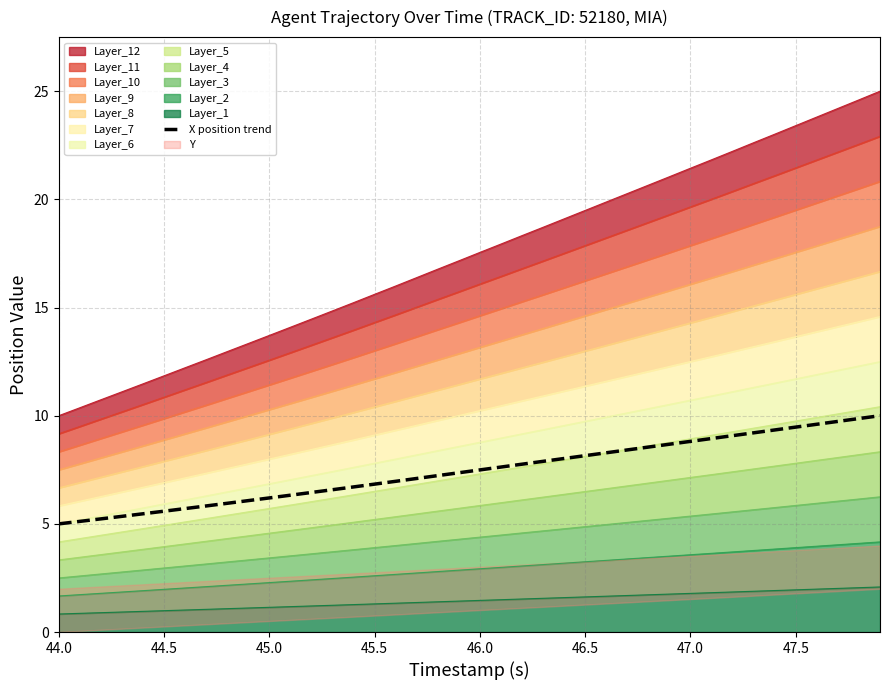

What is the lowest value of the X position trend series?

5.0